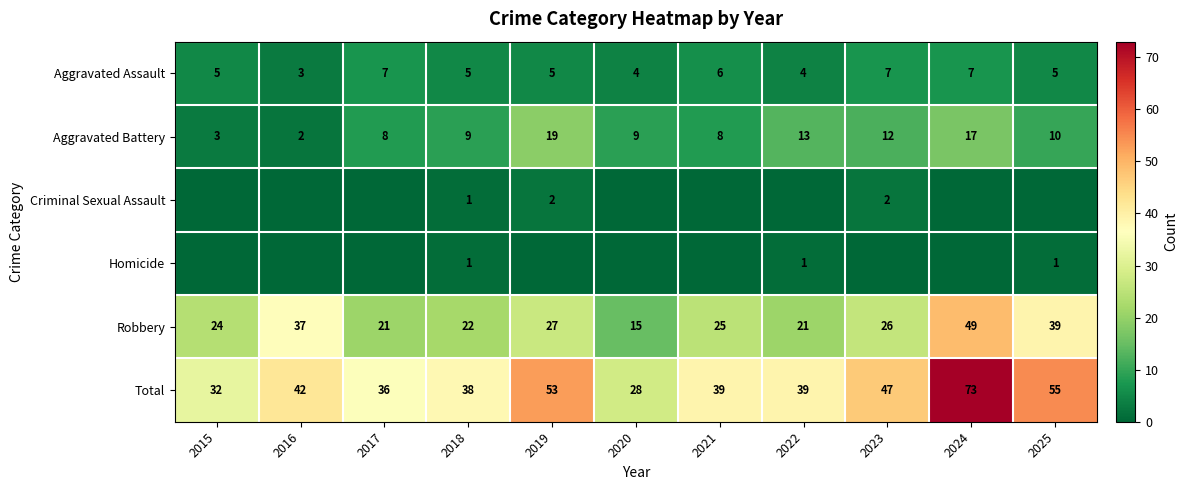

At which label is Aggravated Battery closest to 10?

2025